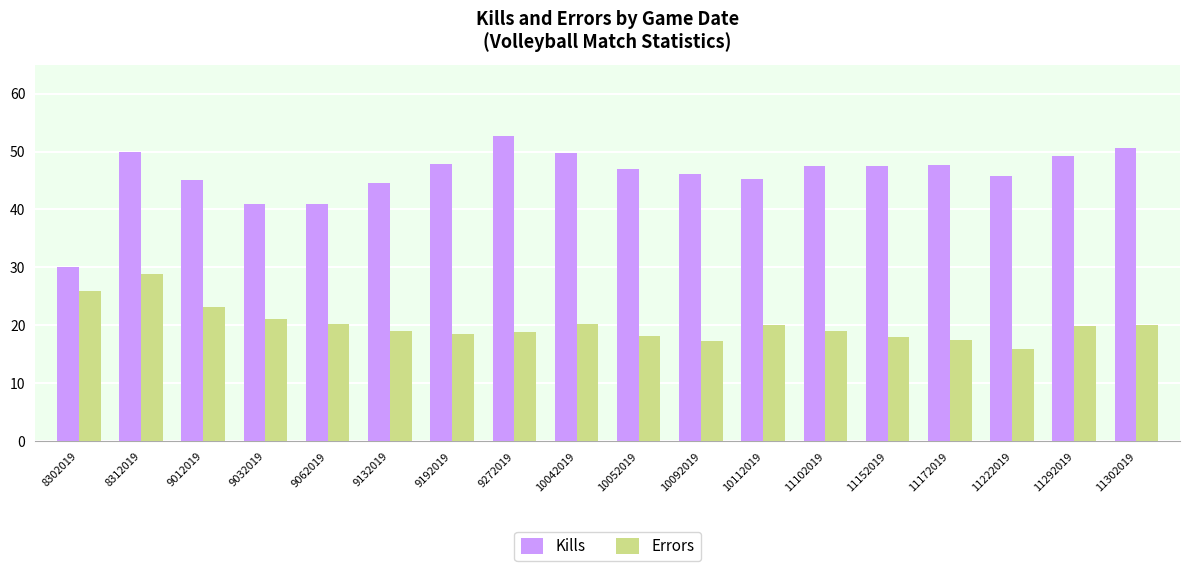

At how many categories does at least one series exceed 35?

17